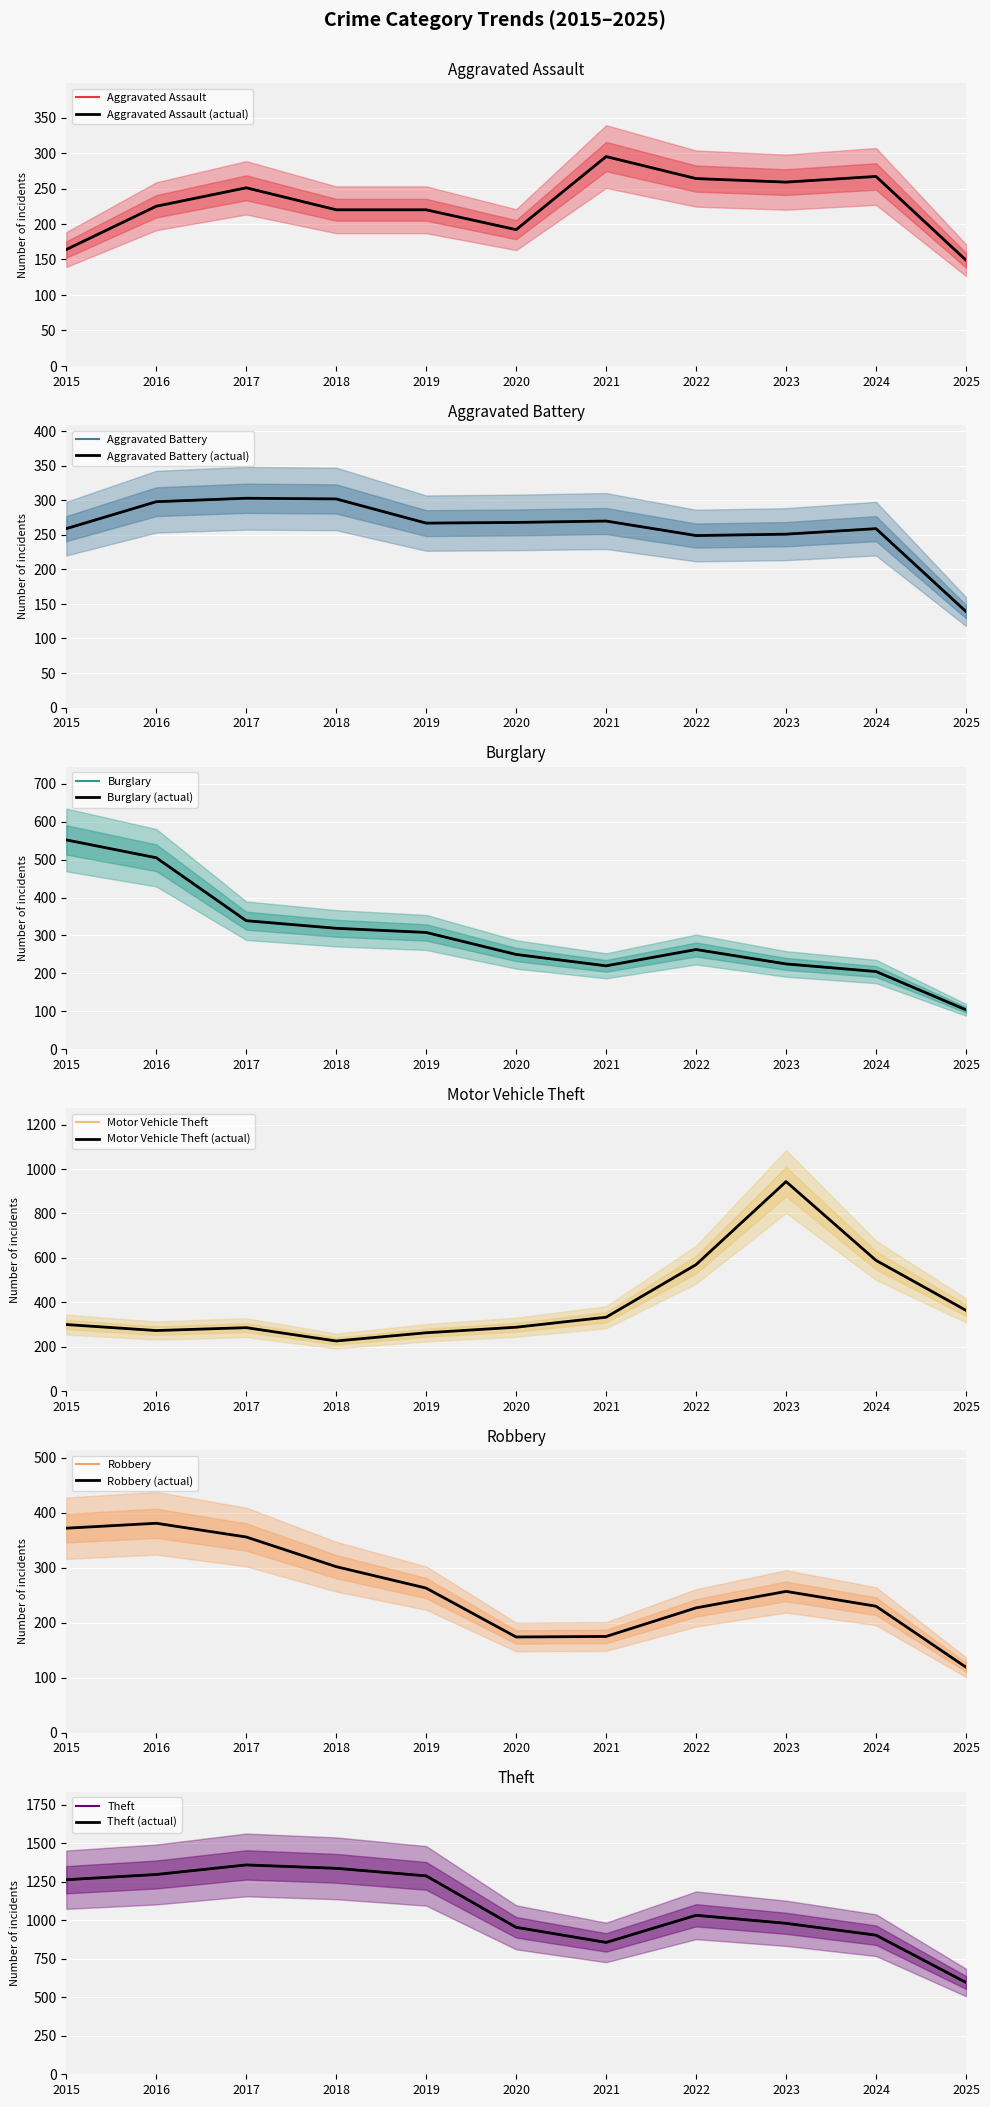

At which label is Motor Vehicle Theft closest to 584?

2024